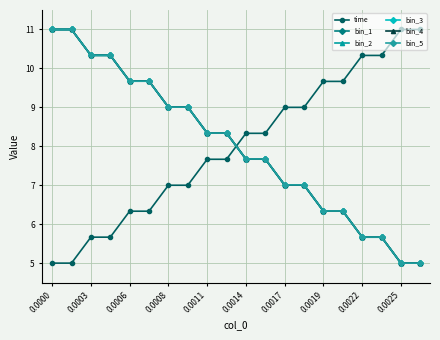

What is the average value of the bin_1 series?

8.0